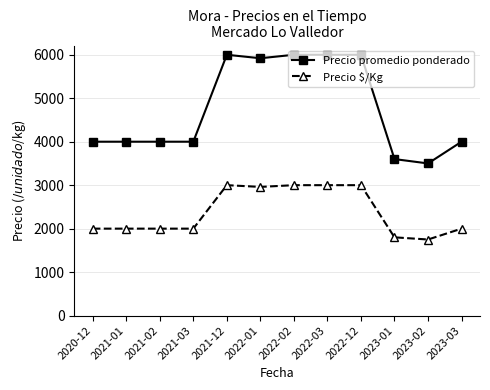

What are all the series names shown in the legend?

Precio promedio ponderado, Precio $/Kg